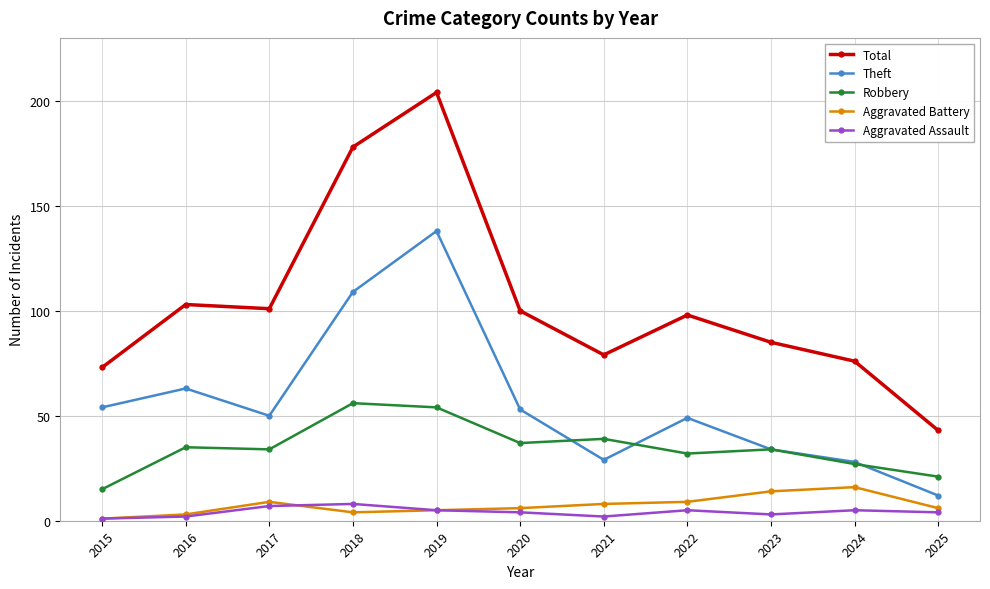

True or false: Total has a value of 144 at 2017.

False